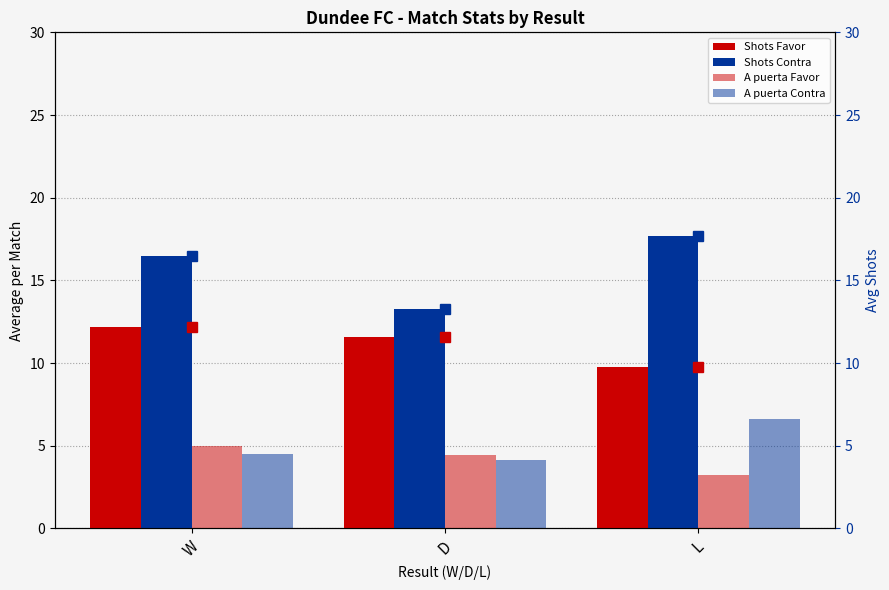

How many distinct data groups are displayed?

4